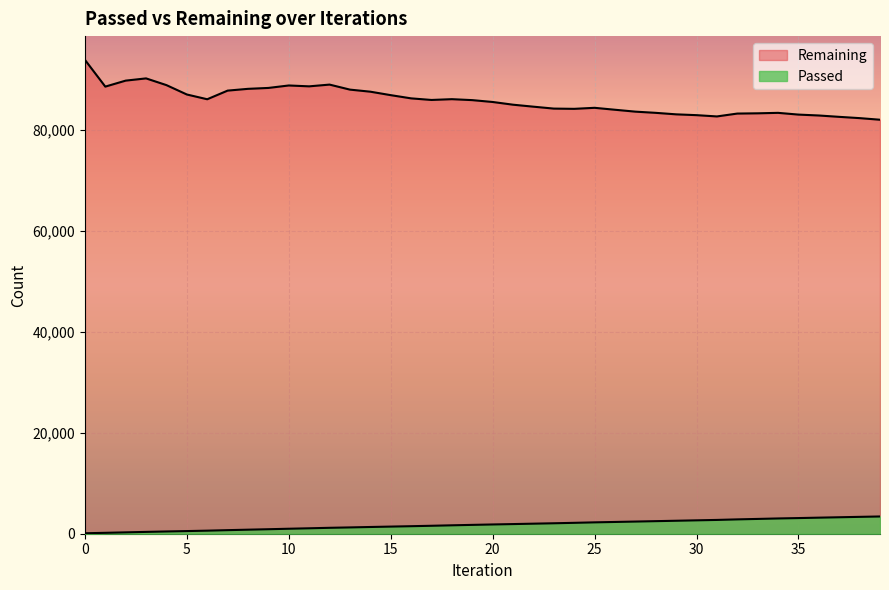

At how many categories does at least one series exceed 85333?

21